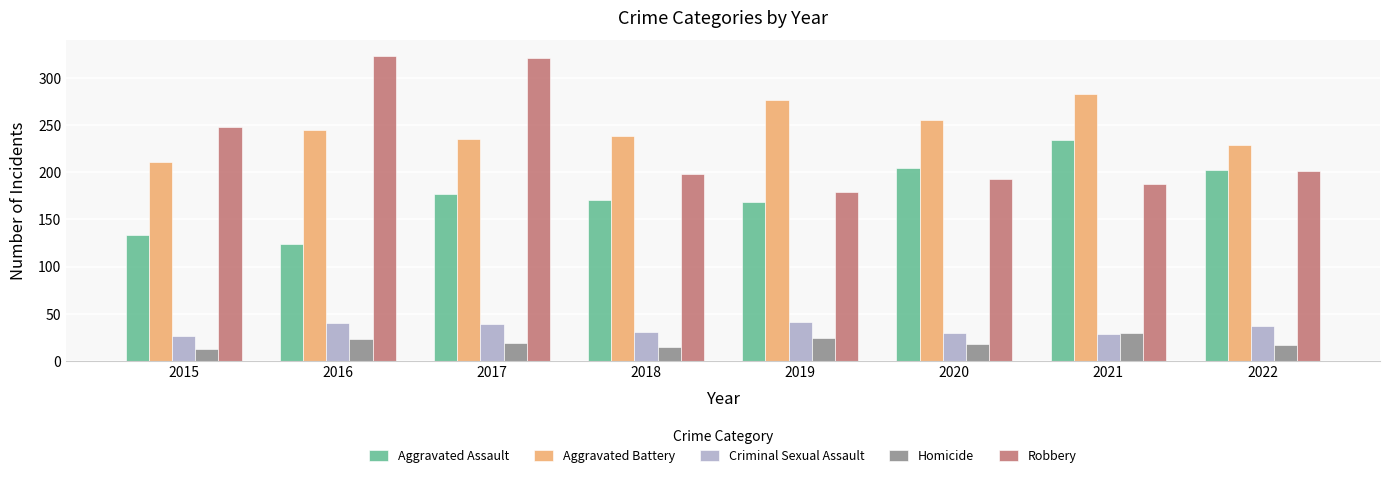

How many groups of bars are there?

8